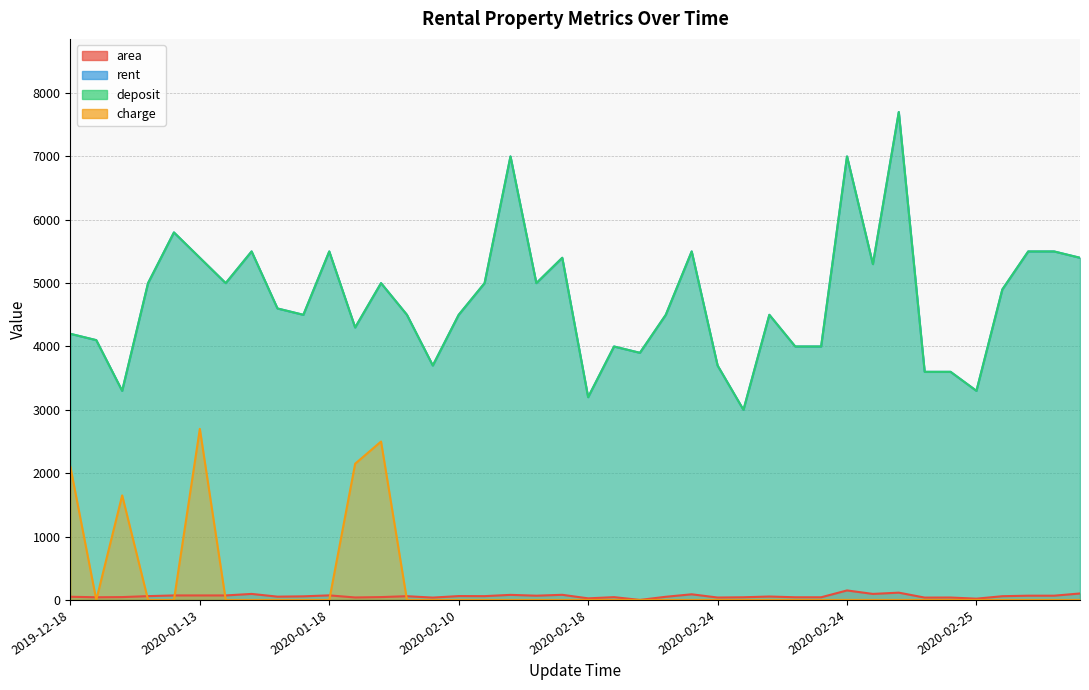

What is the difference between the maximum and minimum values in the area series?

150